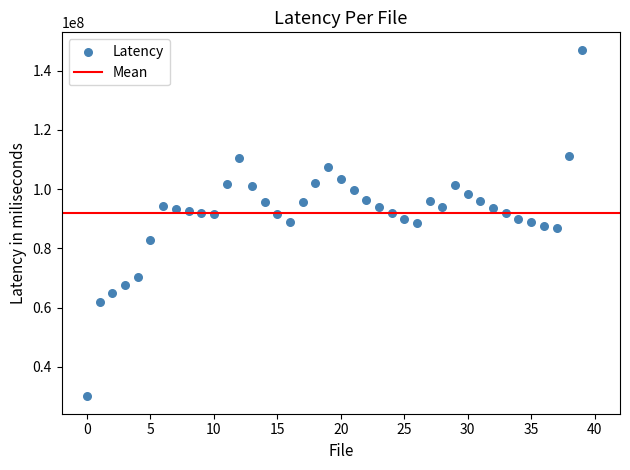

What is the range of Y values (max minus min)?

117108559